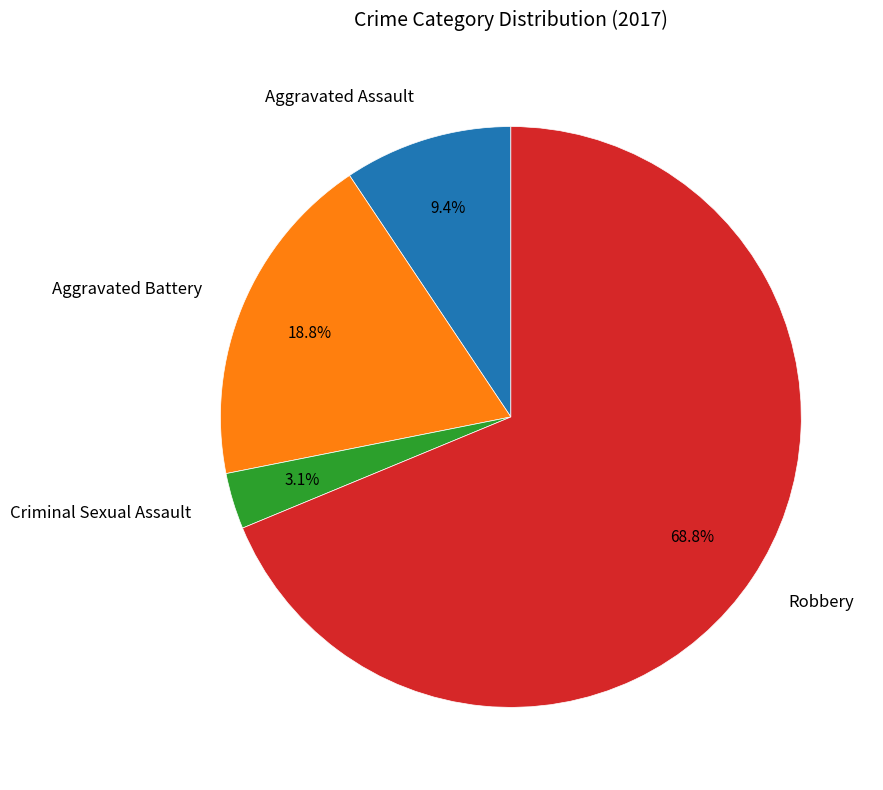

What is the smallest slice in the pie chart?

Criminal Sexual Assault